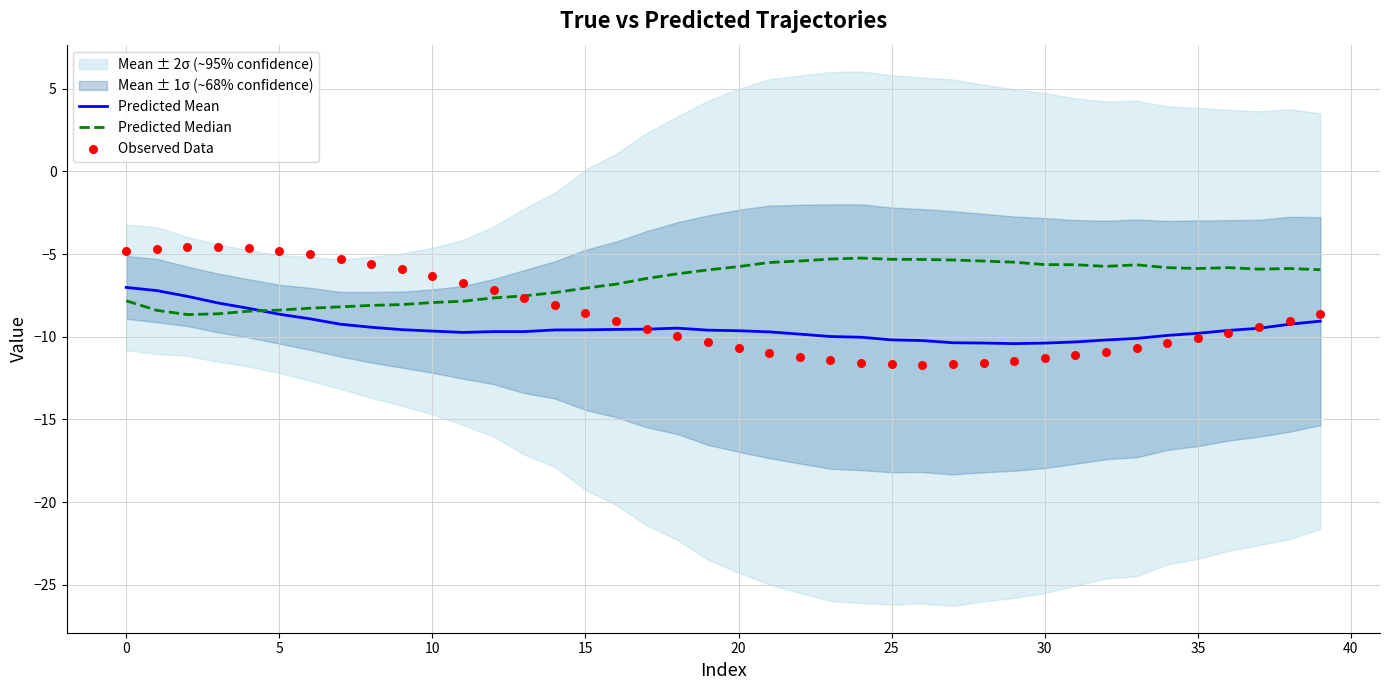

Which series has the largest Y range (max minus min)?

Observed Data